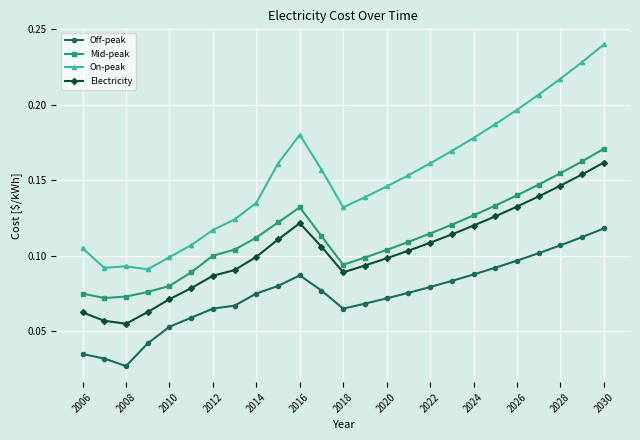

Which series has the largest total across all categories?

On-peak